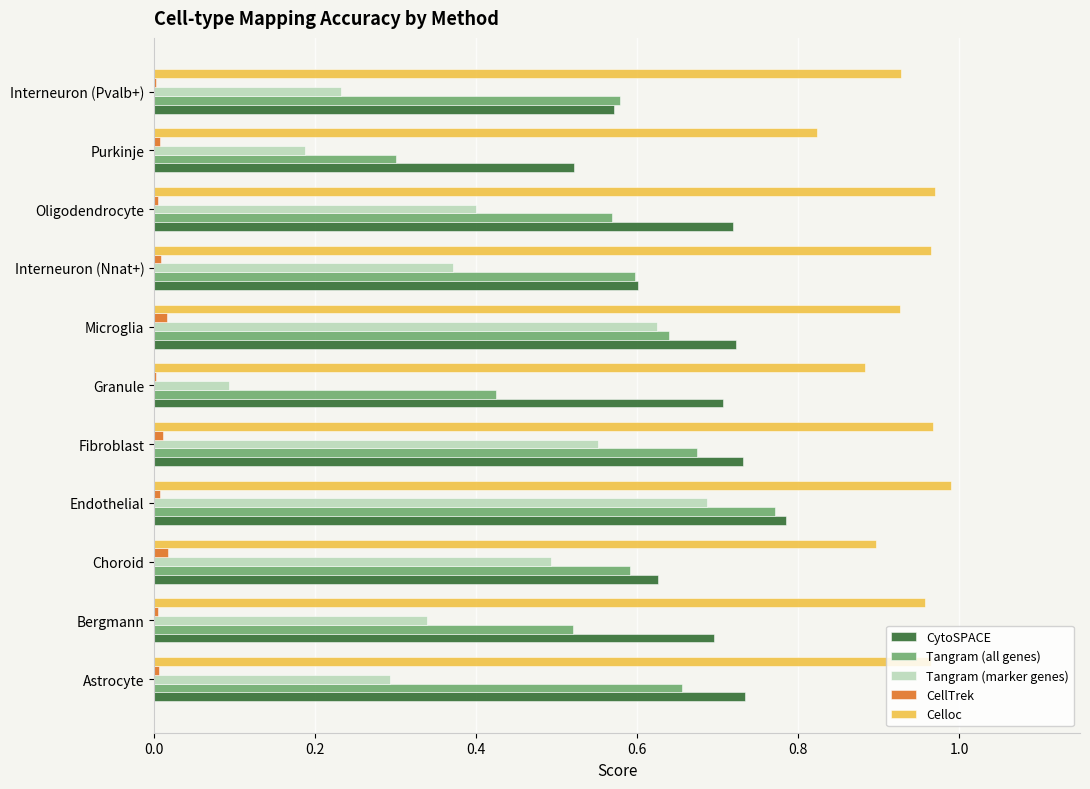

Is the value of Celloc at Purkinje greater than the value of CytoSPACE at Bergmann?

Yes